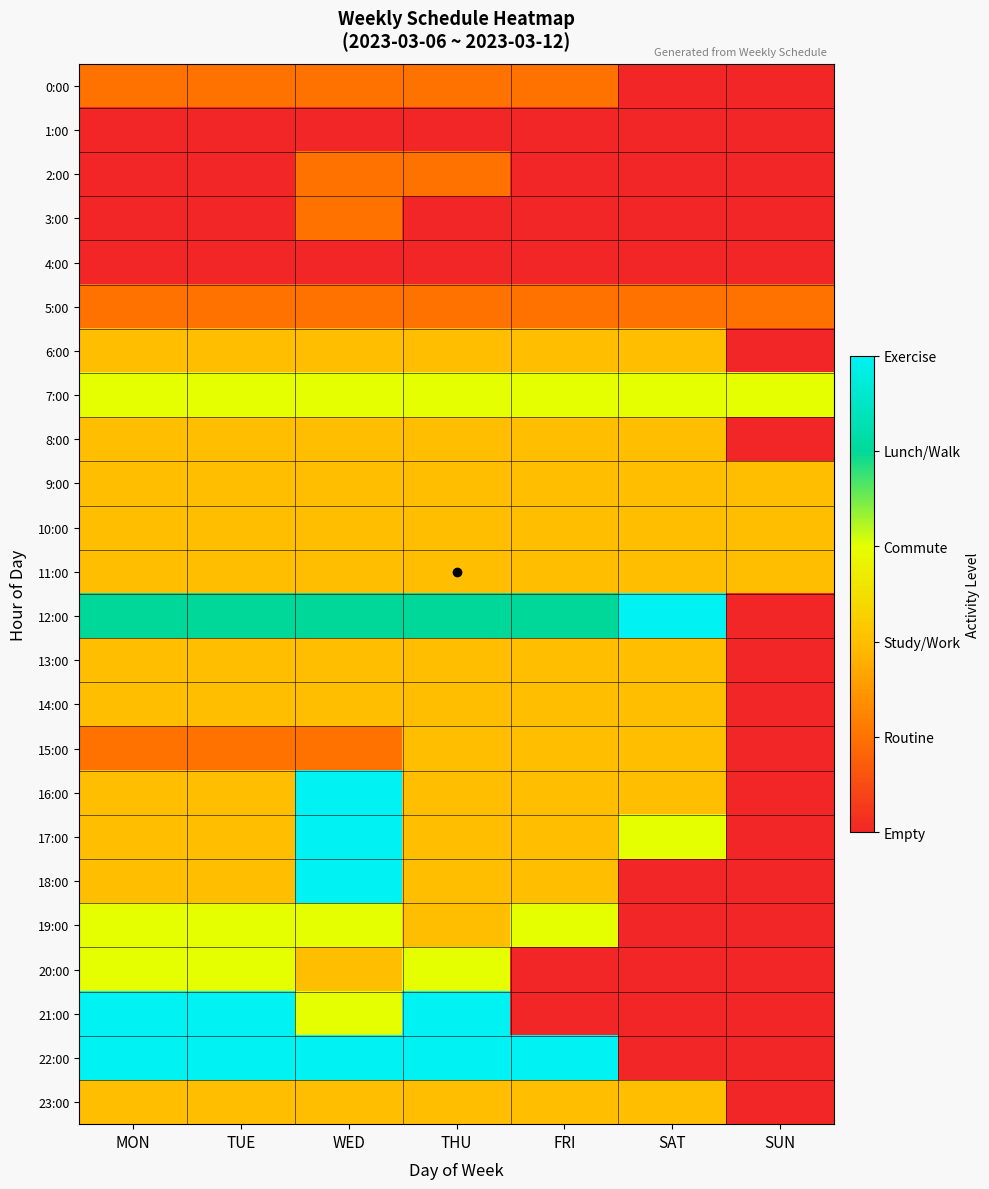

Which has a higher value, WED or THU?

WED